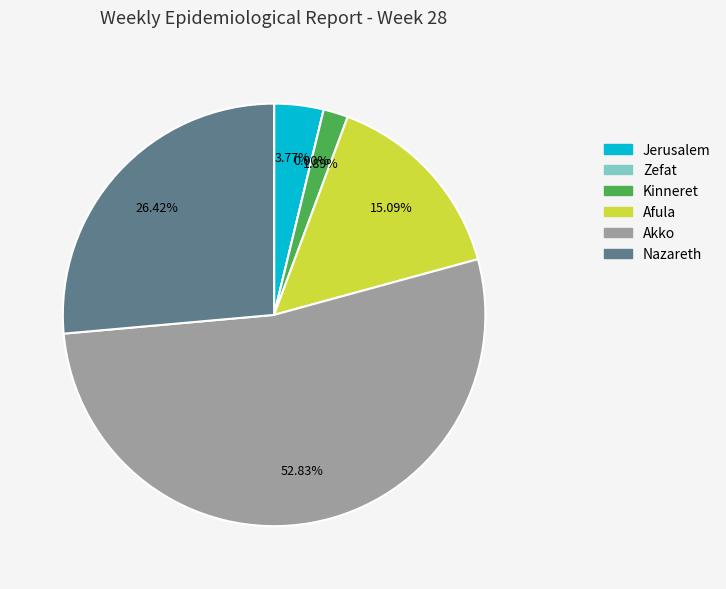

How much of the chart is everything except Akko?

47.2%